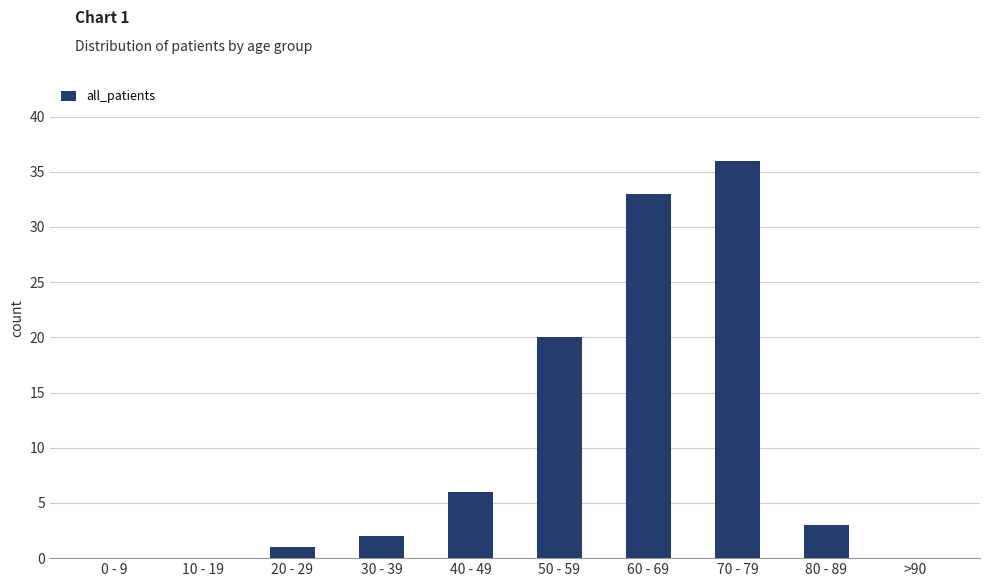

Where is the data nearest to the value 18?

50 - 59